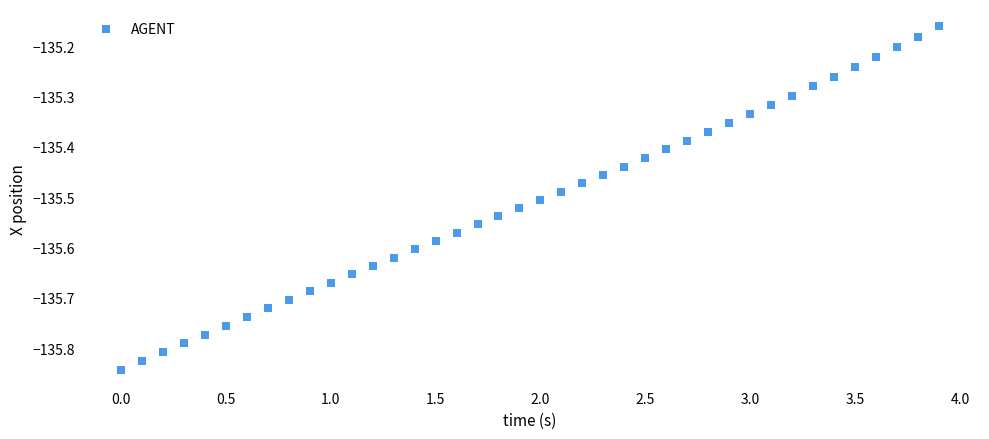

What is the range of X values (max minus min)?

3.9